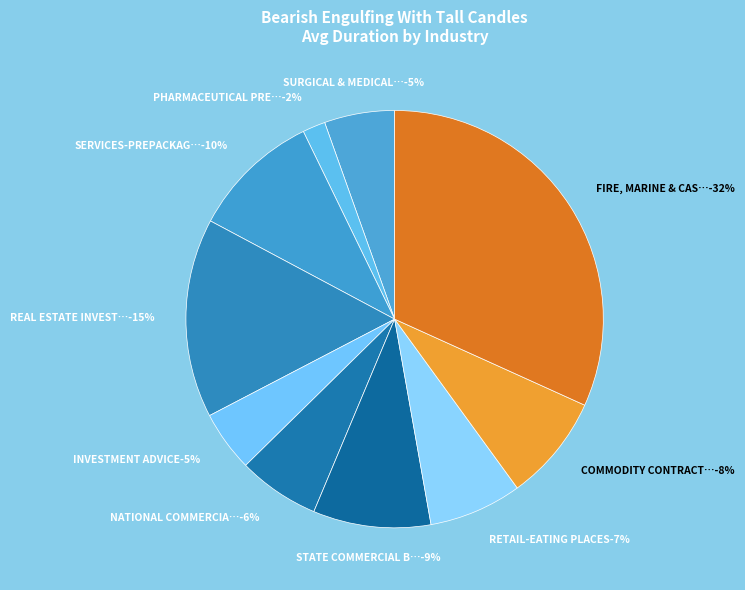

Is there a majority slice in this chart?

No